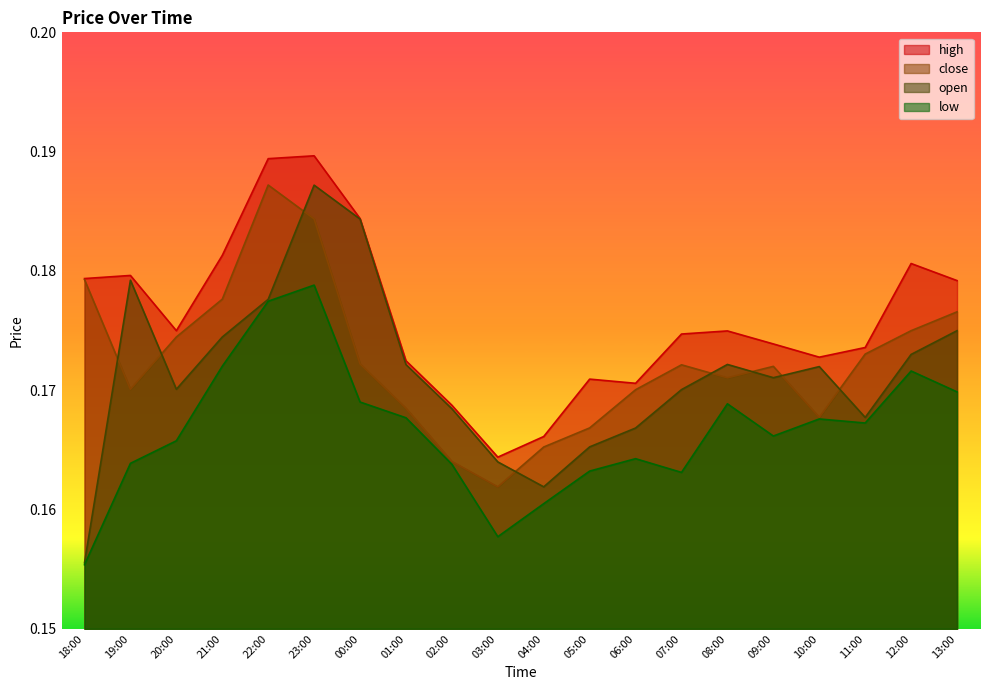

How many interior local valleys does the high series have?

4